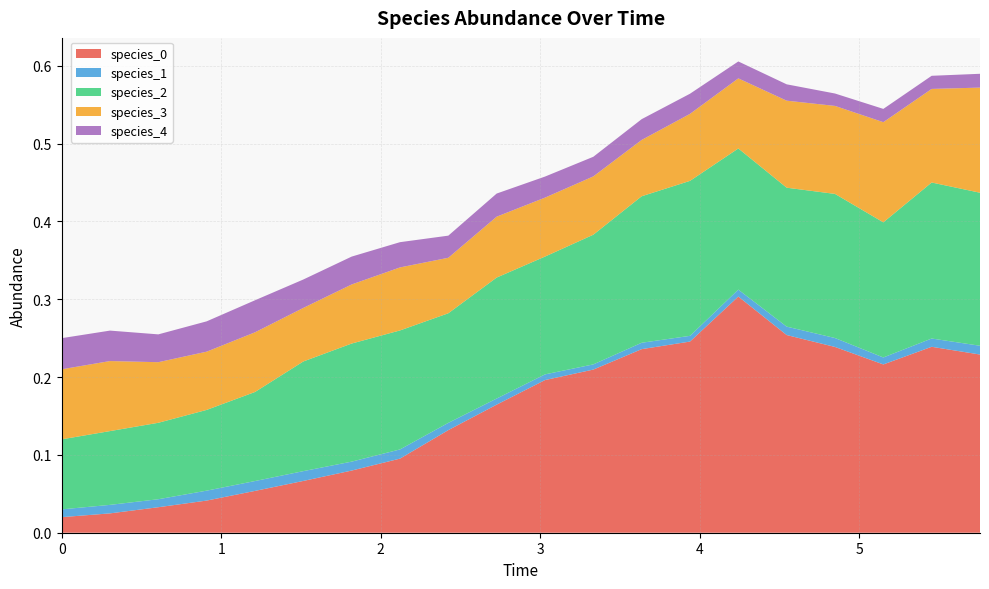

Reading left to right, list all the values displayed in this chart.

species_0: 0.0	0.0	0.0	0.0	0.1	0.1	0.1	0.1	0.1	0.2	0.2	0.2	0.2	0.2	0.3	0.3	0.2	0.2	0.2	0.2
species_1: 0.0	0.0	0.0	0.0	0.0	0.0	0.0	0.0	0.0	0.0	0.0	0.0	0.0	0.0	0.0	0.0	0.0	0.0	0.0	0.0
species_2: 0.1	0.1	0.1	0.1	0.1	0.1	0.2	0.2	0.1	0.2	0.2	0.2	0.2	0.2	0.2	0.2	0.2	0.2	0.2	0.2
species_3: 0.1	0.1	0.1	0.1	0.1	0.1	0.1	0.1	0.1	0.1	0.1	0.1	0.1	0.1	0.1	0.1	0.1	0.1	0.1	0.1
species_4: 0.0	0.0	0.0	0.0	0.0	0.0	0.0	0.0	0.0	0.0	0.0	0.0	0.0	0.0	0.0	0.0	0.0	0.0	0.0	0.0